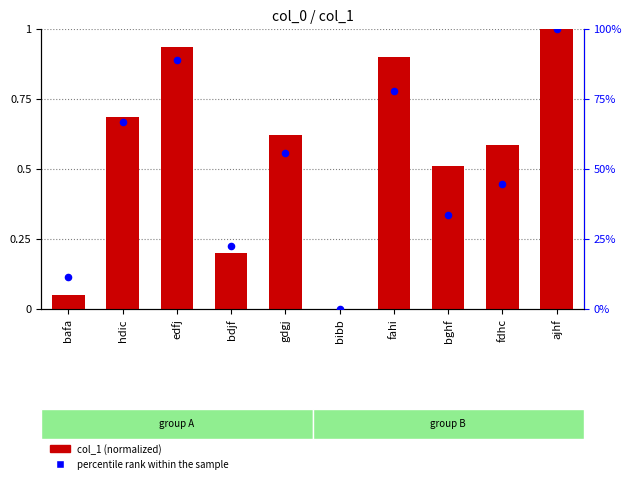

At which category is the sum across all series the highest?

ajhf